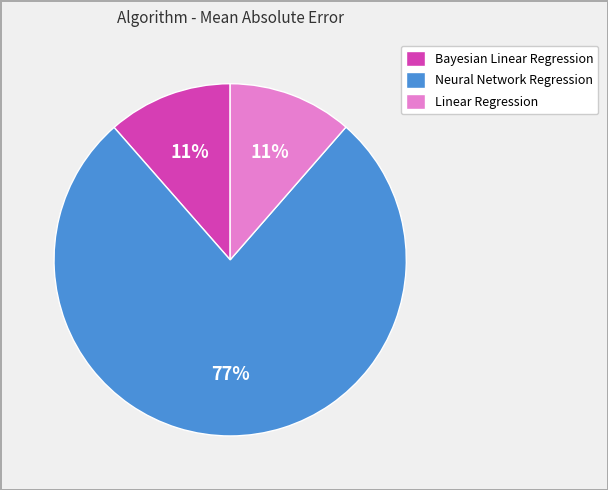

How many segments does this pie chart have?

3